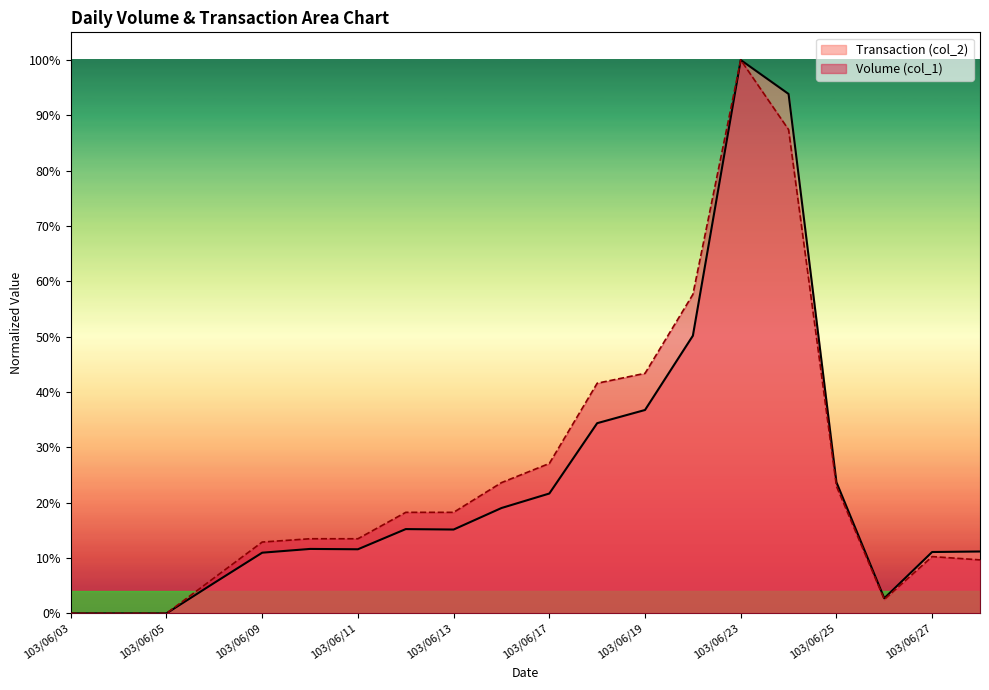

True or false: Transaction (col_2) and Volume (col_1) cross at least once.

False